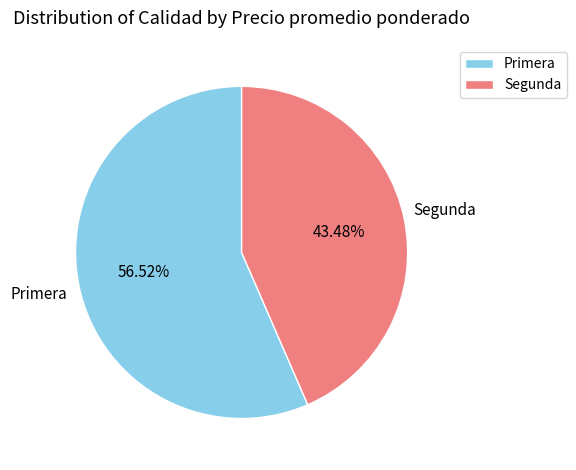

Combined, what portion of the pie is Segunda and Primera?

100.0%